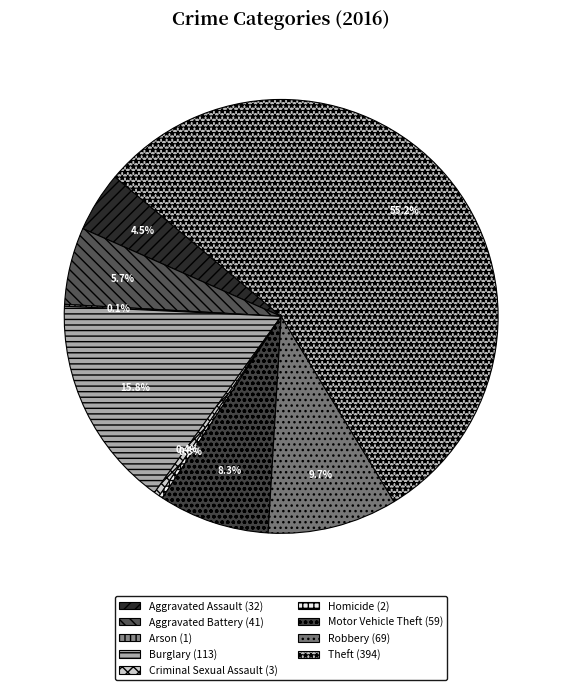

To the nearest percent, what is the difference between the Burglary and Aggravated Battery slice percentages?

10%